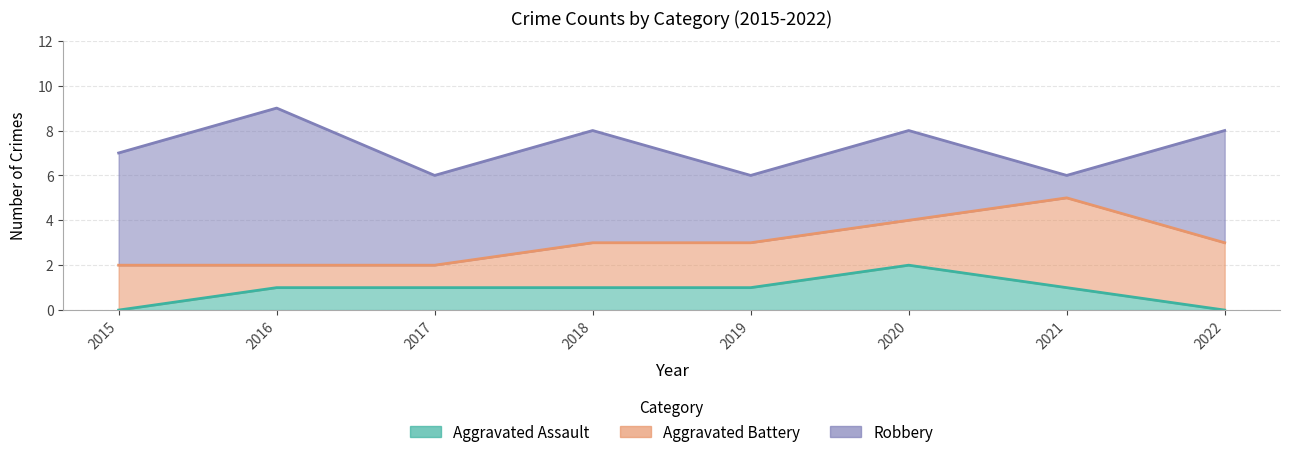

Reading right to left, what are all the values shown in this chart?

Aggravated Assault: 0	1	2	1	1	1	1	0
Aggravated Battery: 3	4	2	2	2	1	1	2
Robbery: 5	1	4	3	5	4	7	5